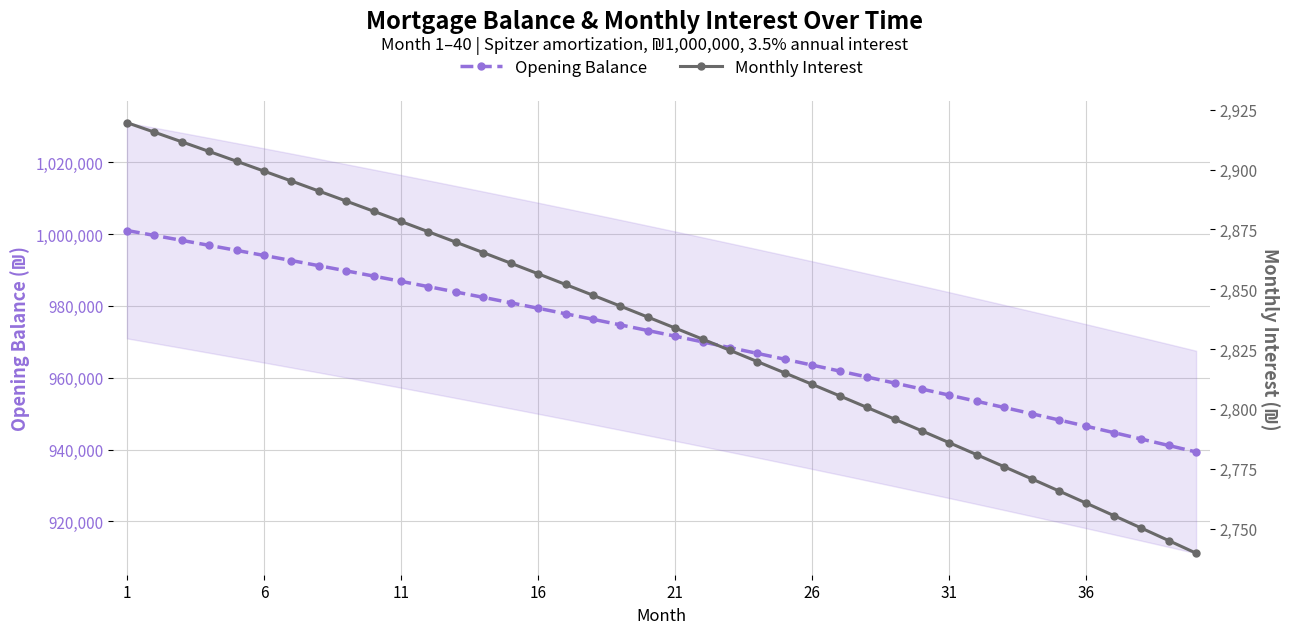

What are all the series names shown in the legend?

Opening Balance, Monthly Interest